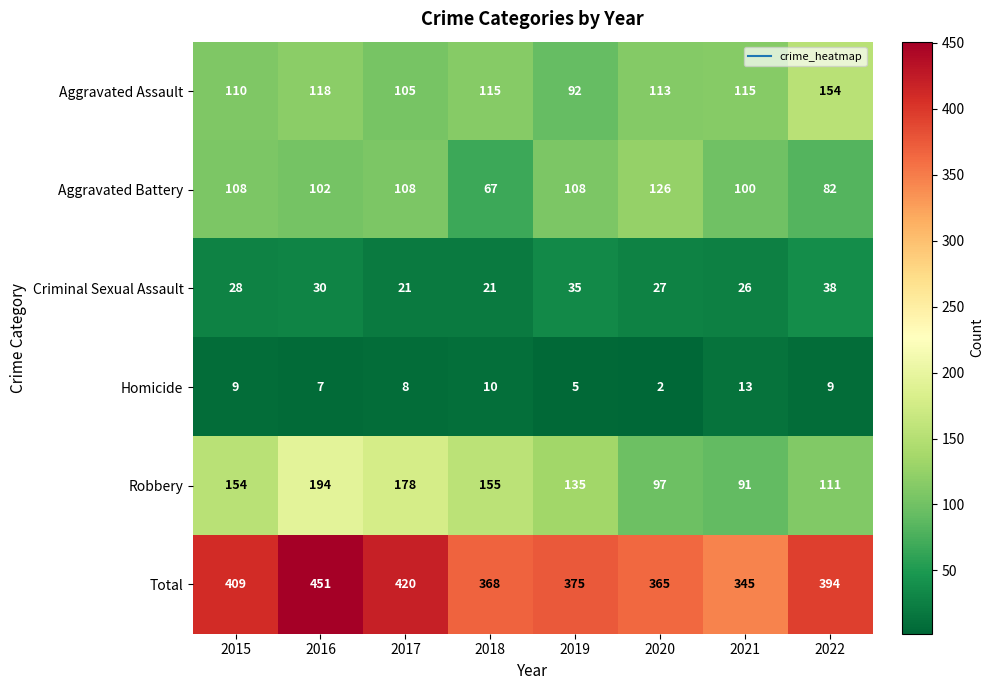

Which category has the highest value across all series?

2016